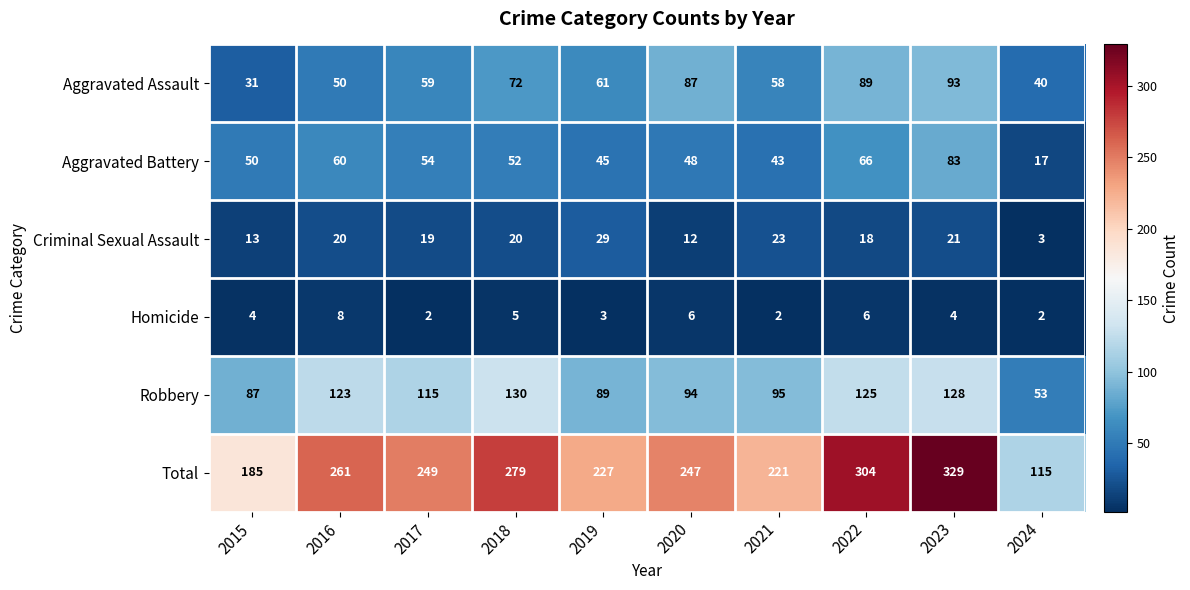

At which category is the sum across all series the highest?

2023